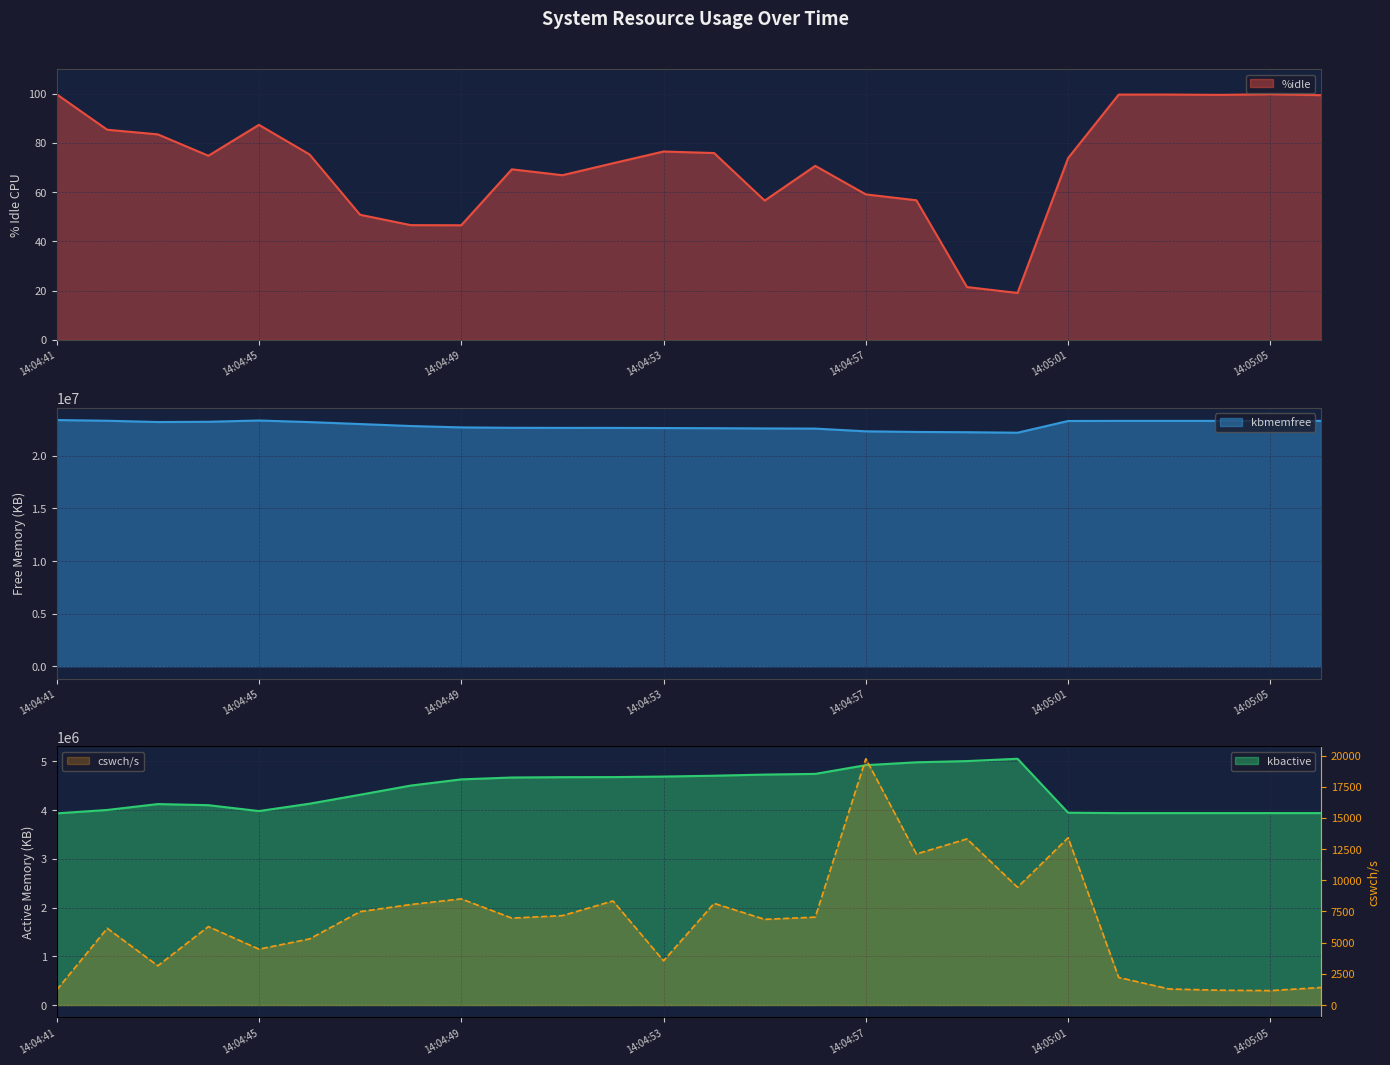

What is the maximum value shown in the chart?

23401240.0